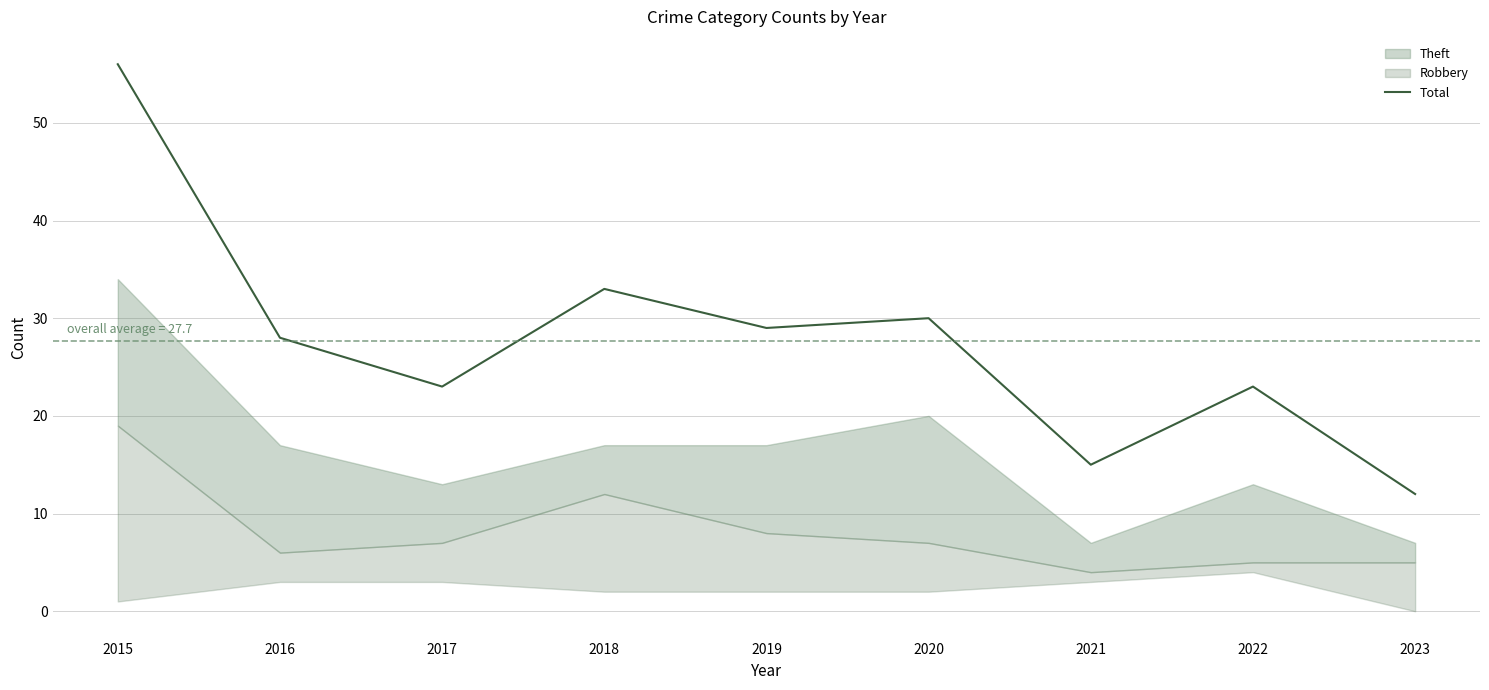

True or false: the data has more than 0 interior local peaks.

True